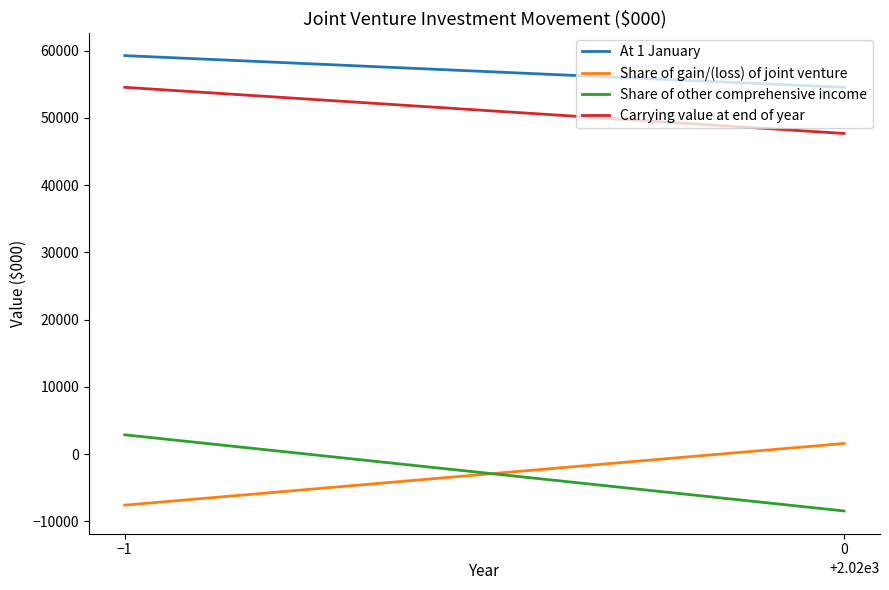

What is the average value of the Carrying value at end of year series?

51104